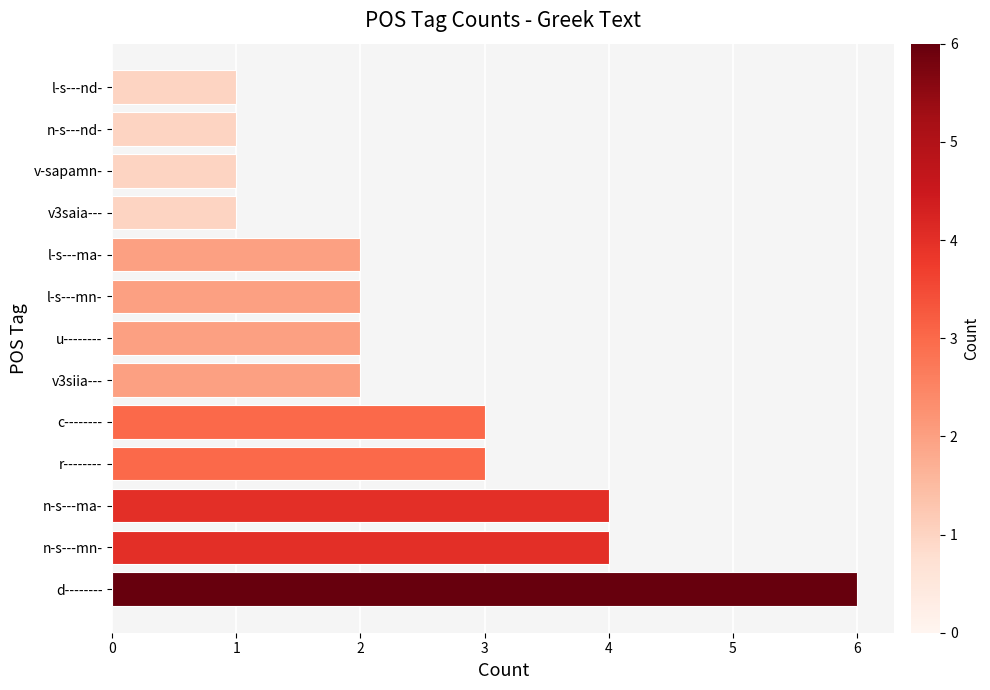

What is the difference between the maximum and minimum values?

5